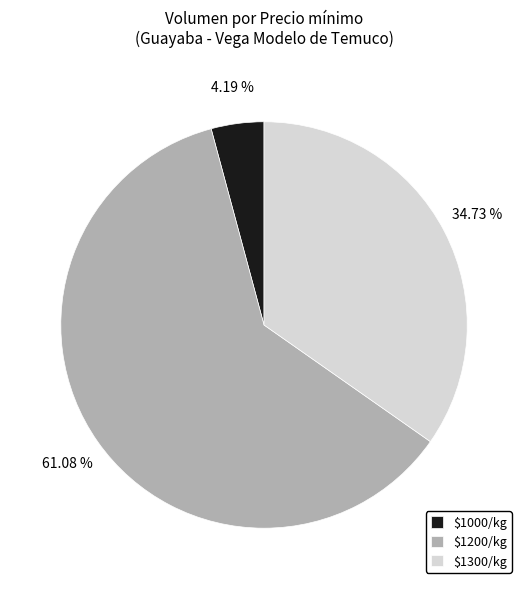

Rank the categories by value from highest to lowest.

$1200/kg, $1300/kg, $1000/kg